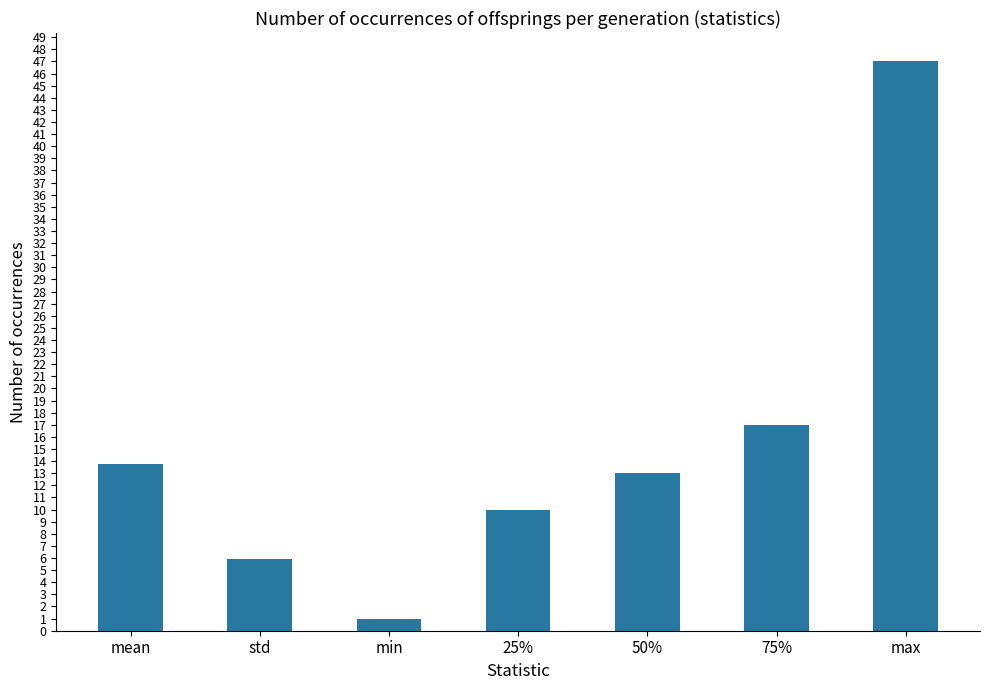

What is the maximum value shown in the chart?

47.0